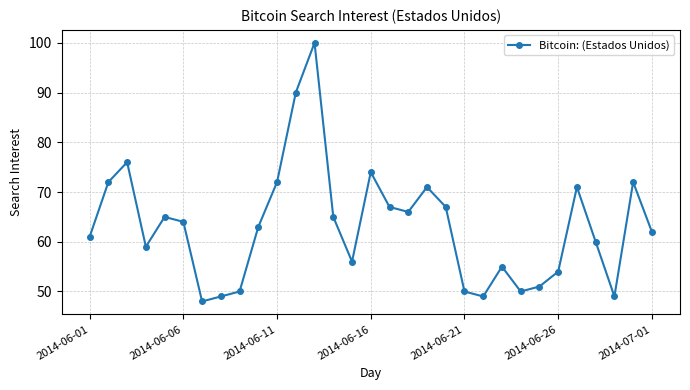

What is the value of the 12th point from the left?

90